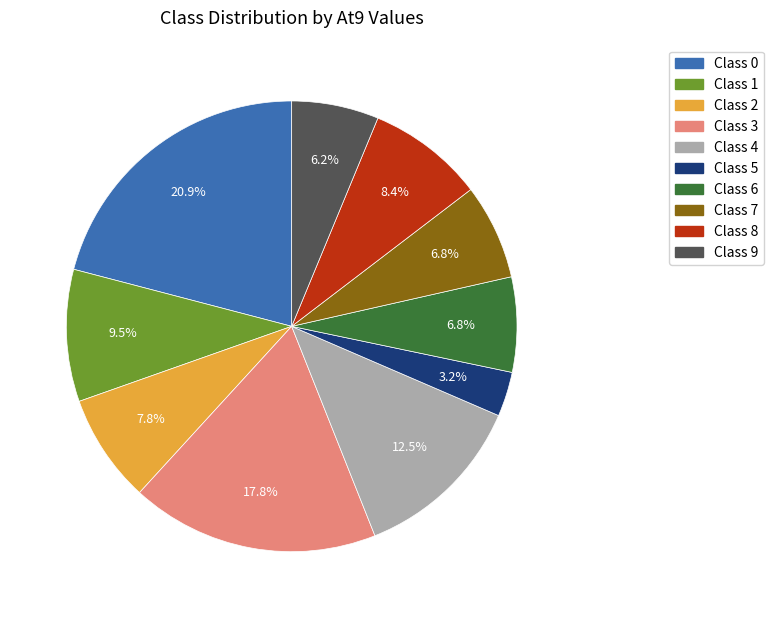

Which has a higher value, Class 4 or Class 3?

Class 3